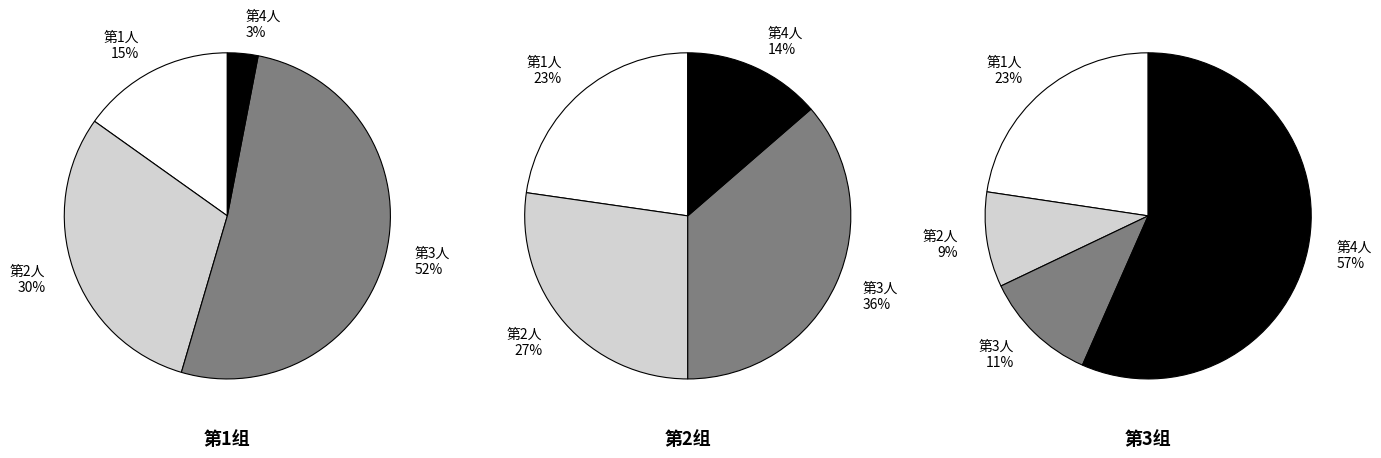

Which series has the largest range (max minus min)?

第1组